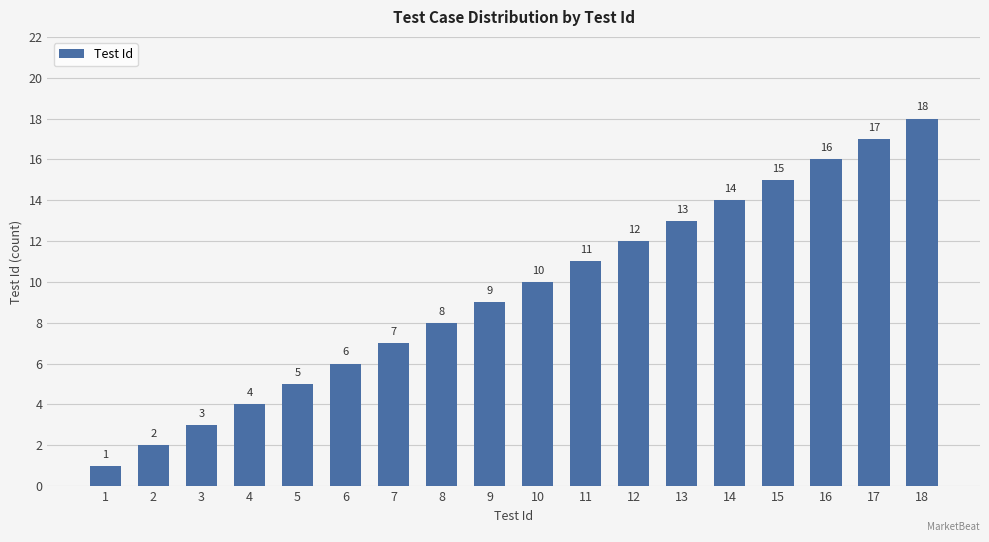

How many bars are there in total?

18